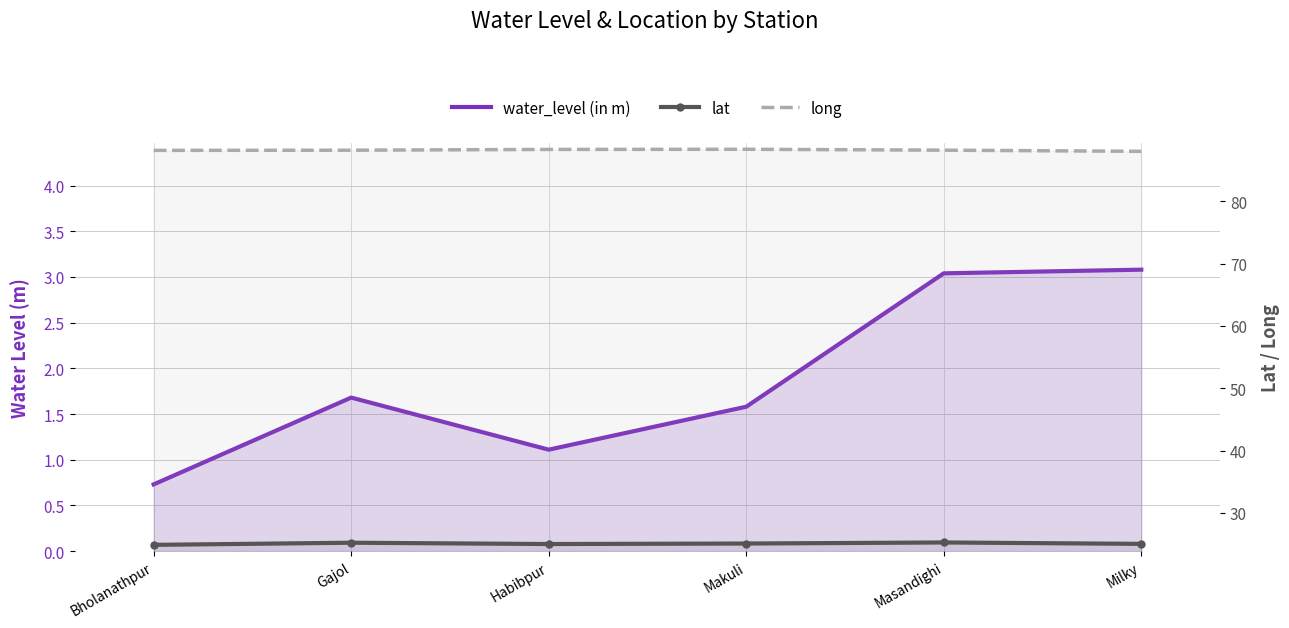

True or false: long and lat intersect in this chart.

False